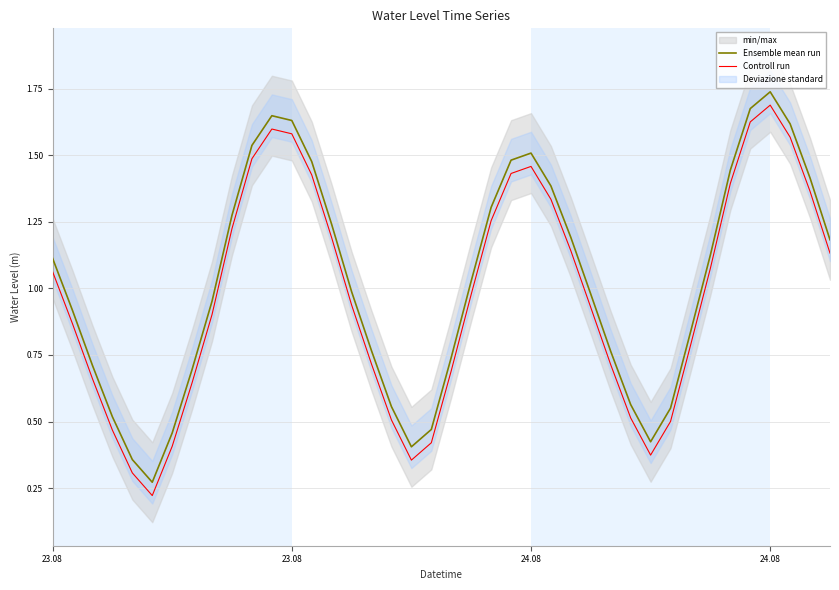

How many interior local valleys does the Ensemble mean run series have?

3